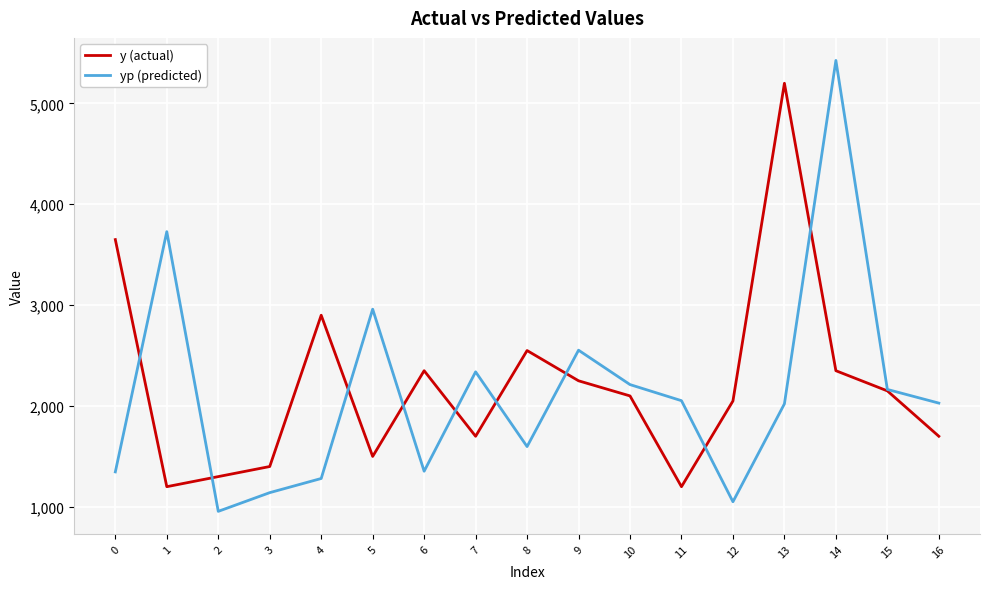

Where is the first local minimum for y (actual)?

1